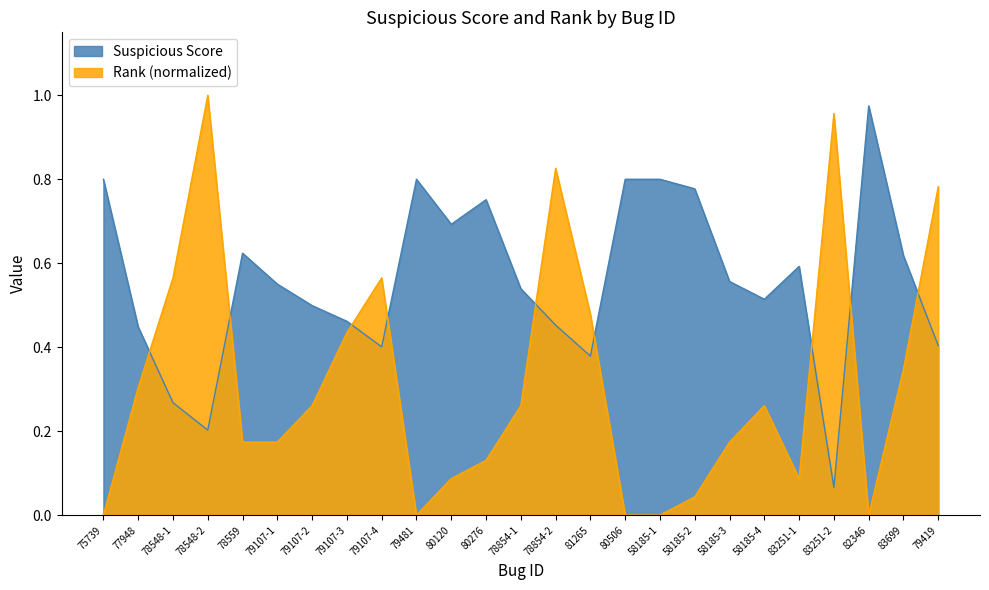

What are all the series names shown in the legend?

Suspicious Score, Rank (normalized)